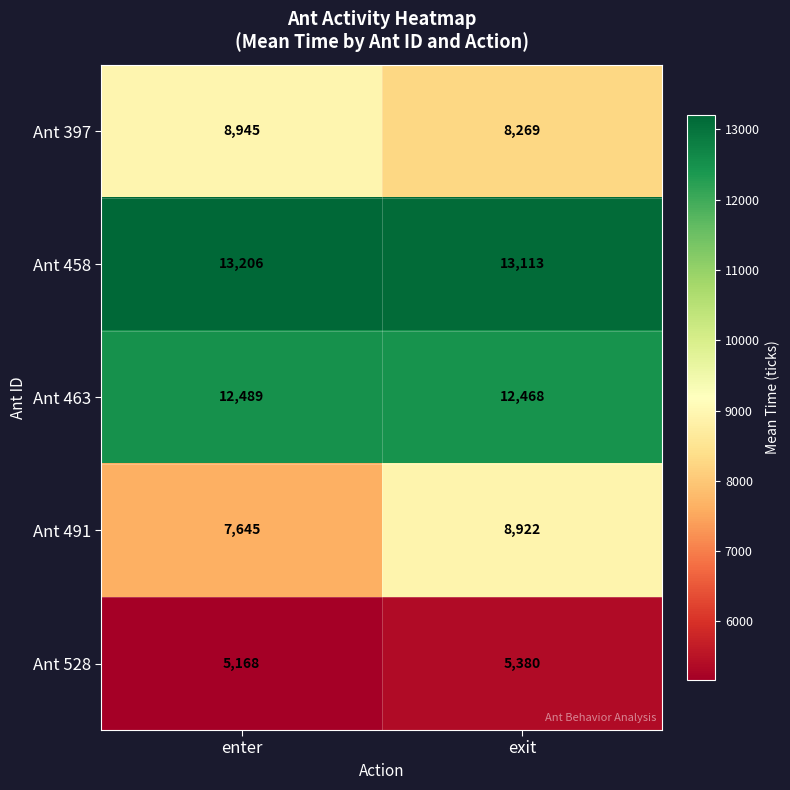

Which category has the lowest value in the Ant 397 series?

exit